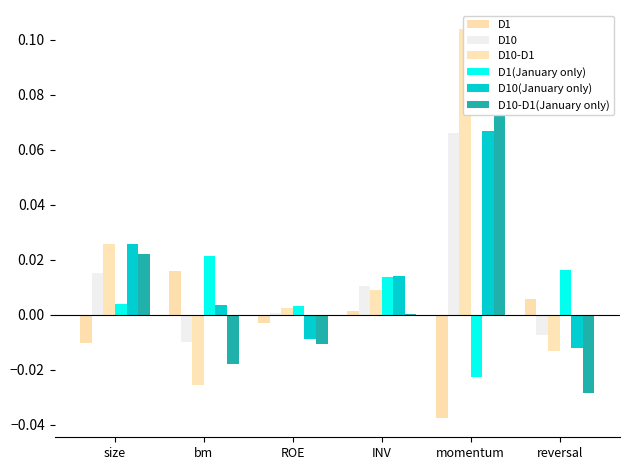

How many data points in D10-D1 are less than 0?

2